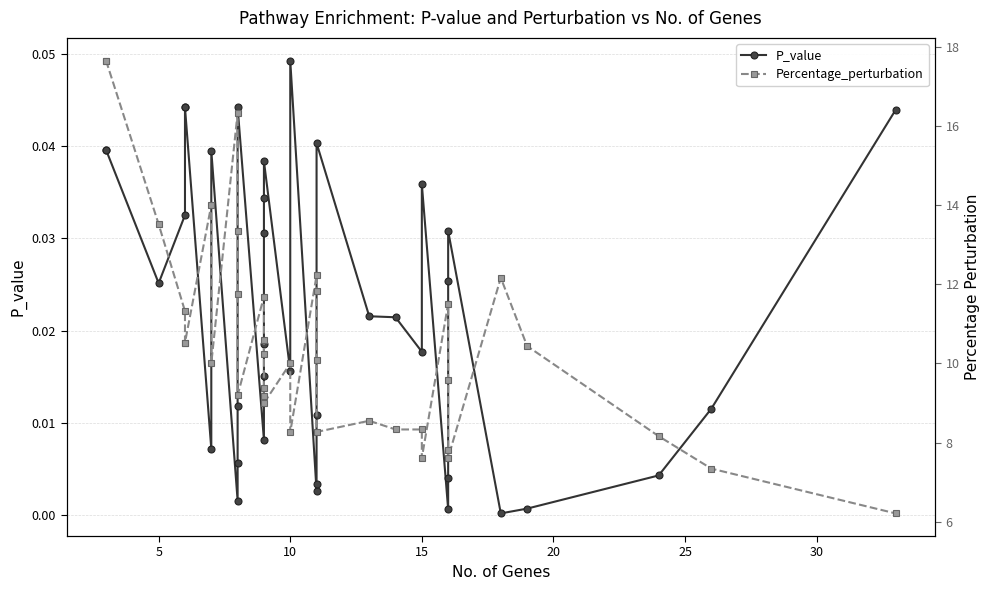

How many interior local valleys does the P_value series have?

9